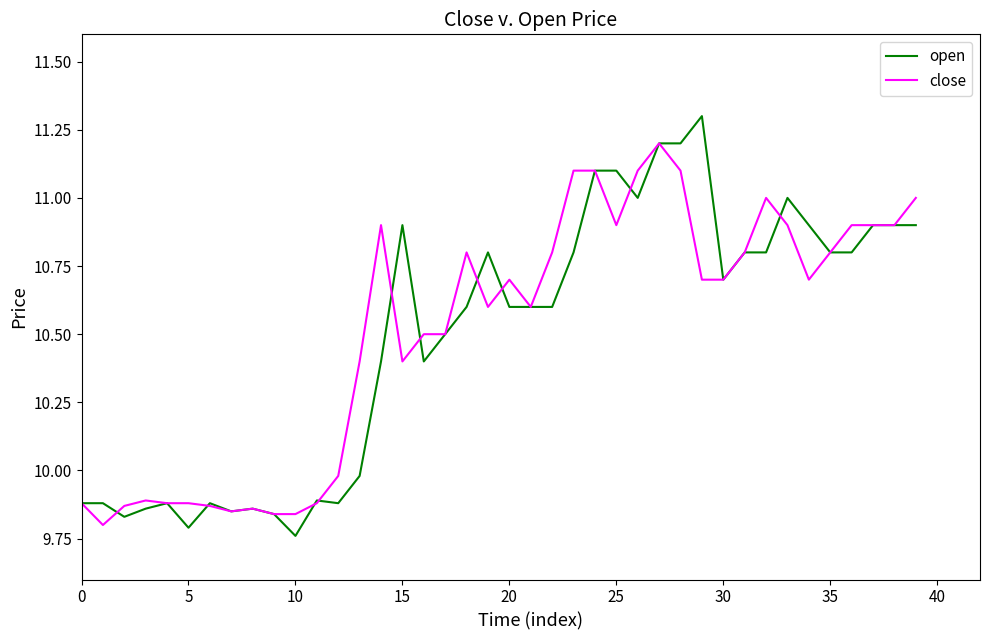

How many lines are shown in the chart?

2